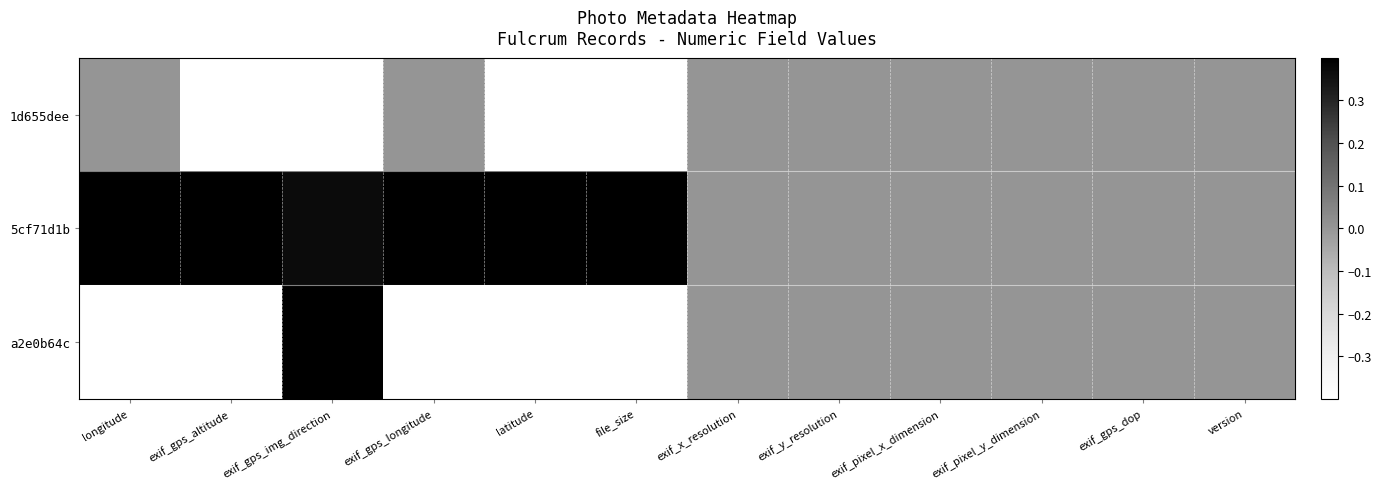

What is the smallest value displayed?

-1.4